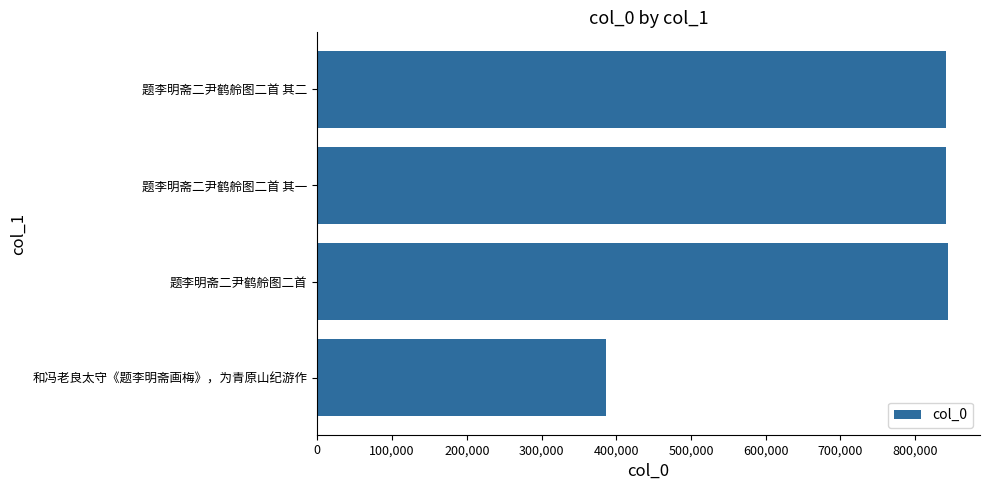

The value at 题李明斋二尹鹤舲图二首 is 844439. True or false?

True